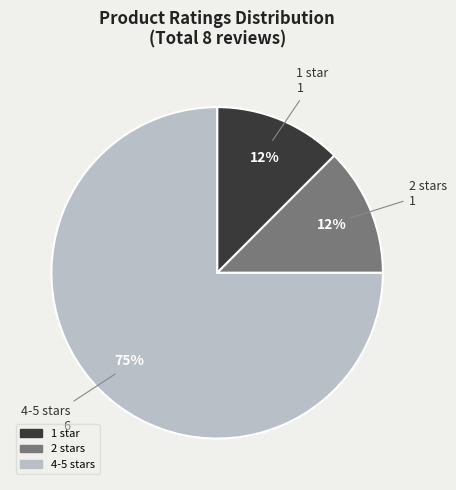

Does any single category account for the majority?

Yes